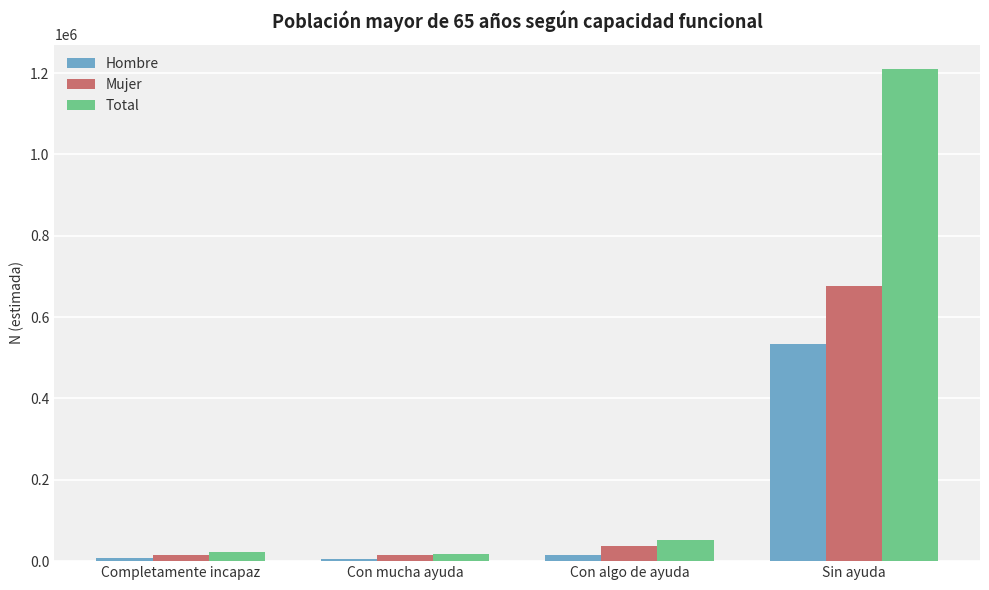

At which label is Total closest to 613988?

Con algo de ayuda